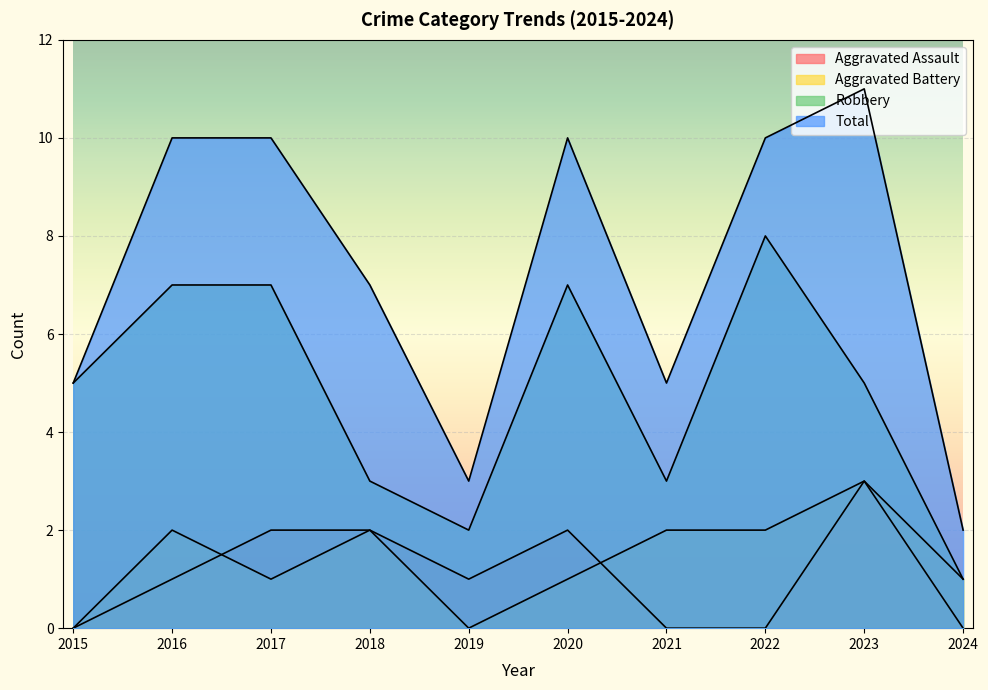

Is it true that Aggravated Assault equals 1 at 2019?

True